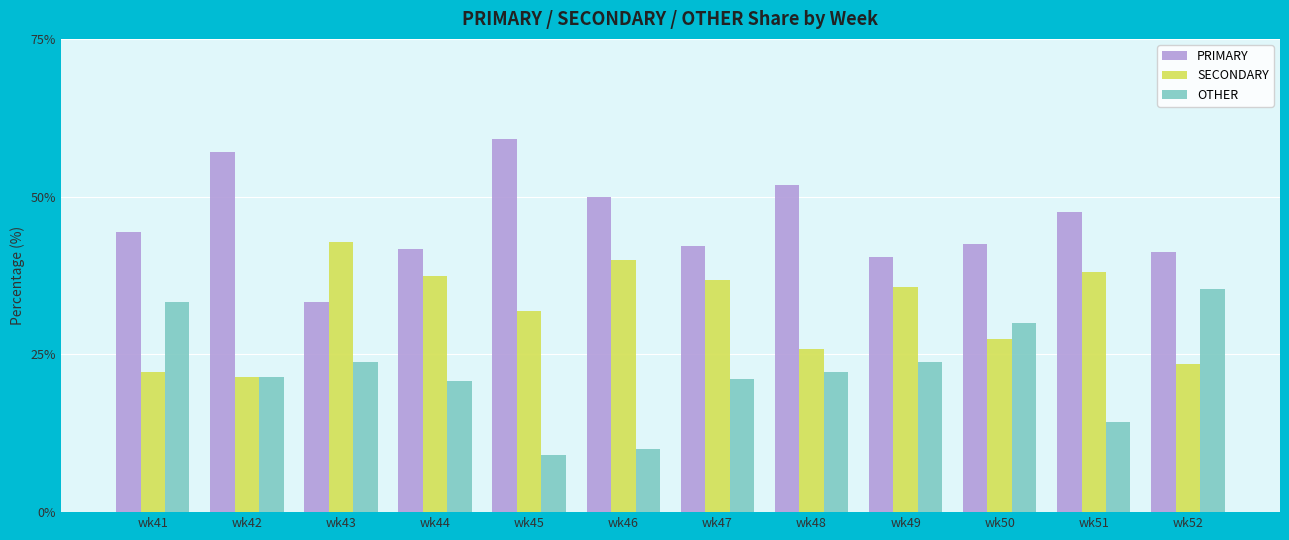

How many values in the OTHER series exceed 22?

6